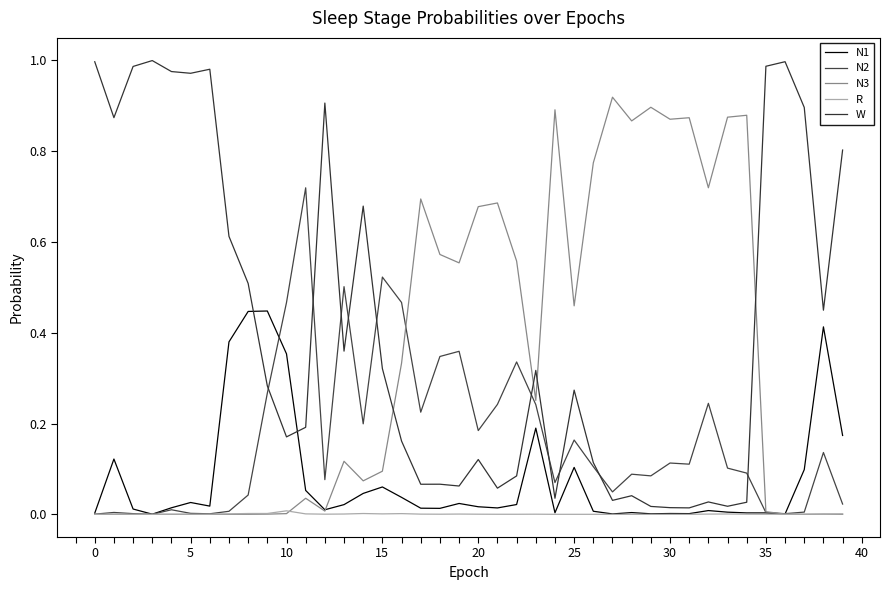

What is the sum of all N2 values?

6.6